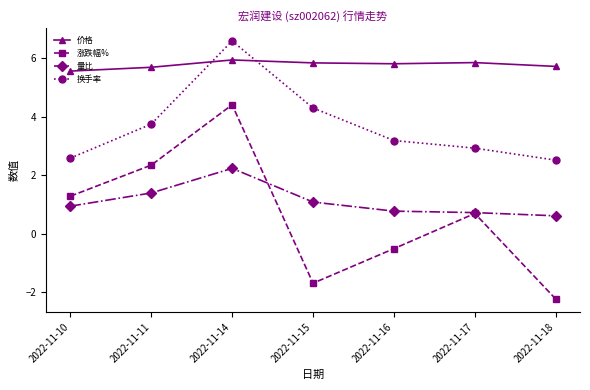

Which label corresponds to the smallest value in the chart?

2022-11-18